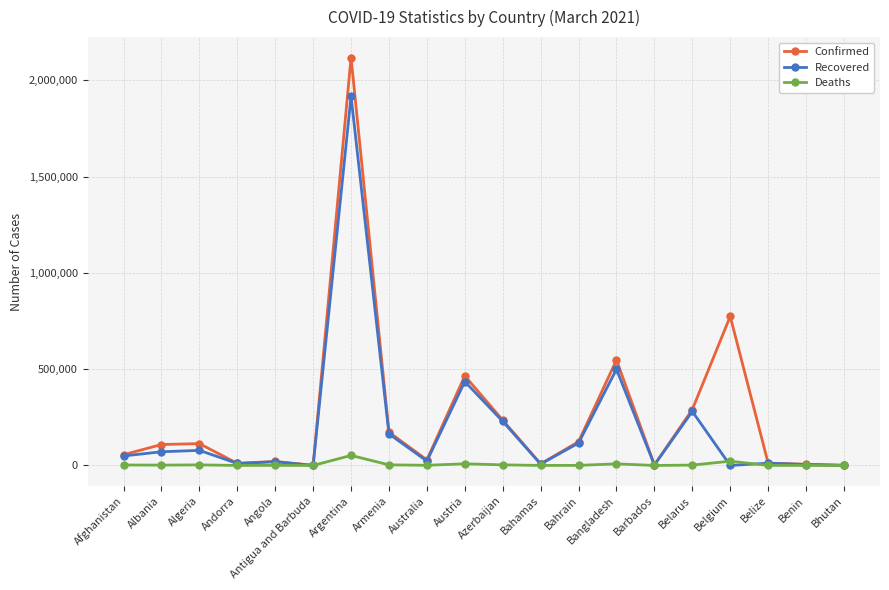

How many lines are shown in the chart?

3